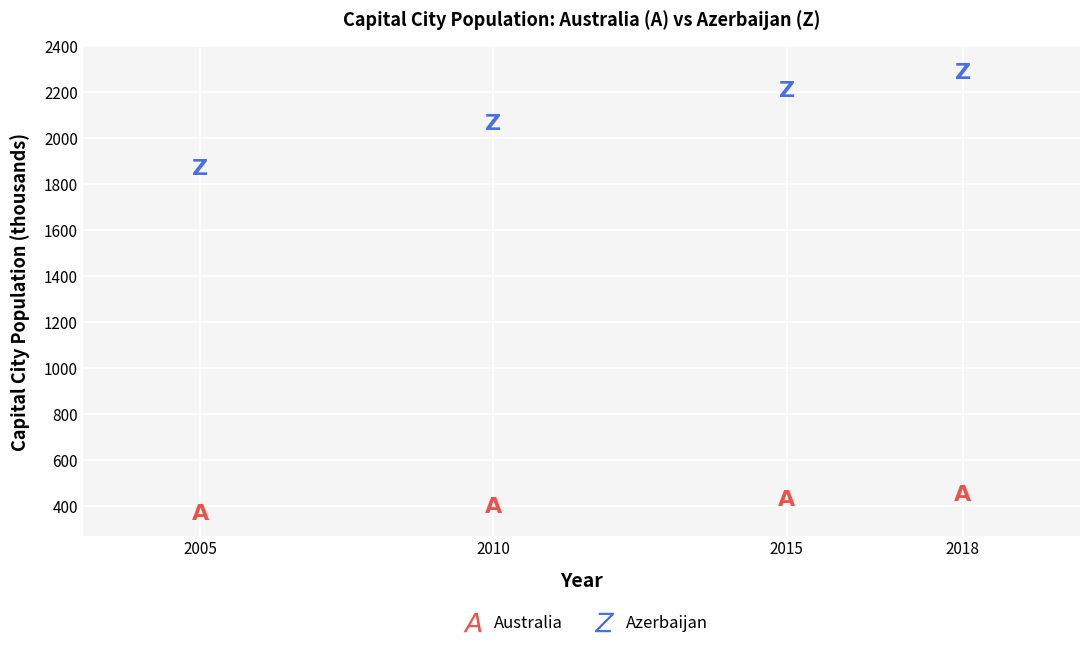

Which series has the largest Y range (max minus min)?

Azerbaijan